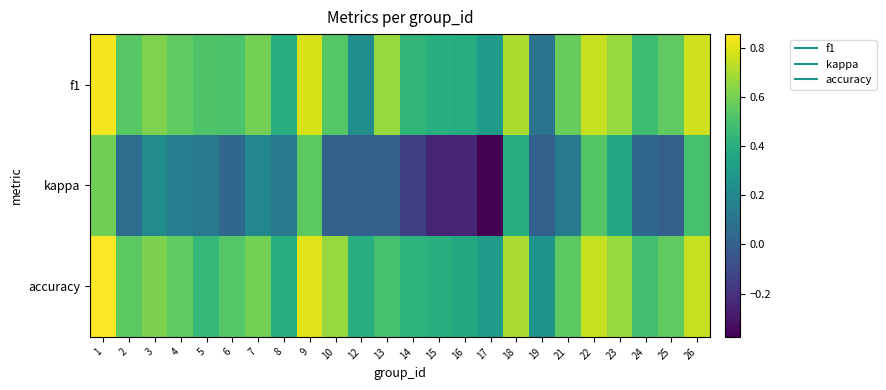

At which category is the sum across all series the highest?

1